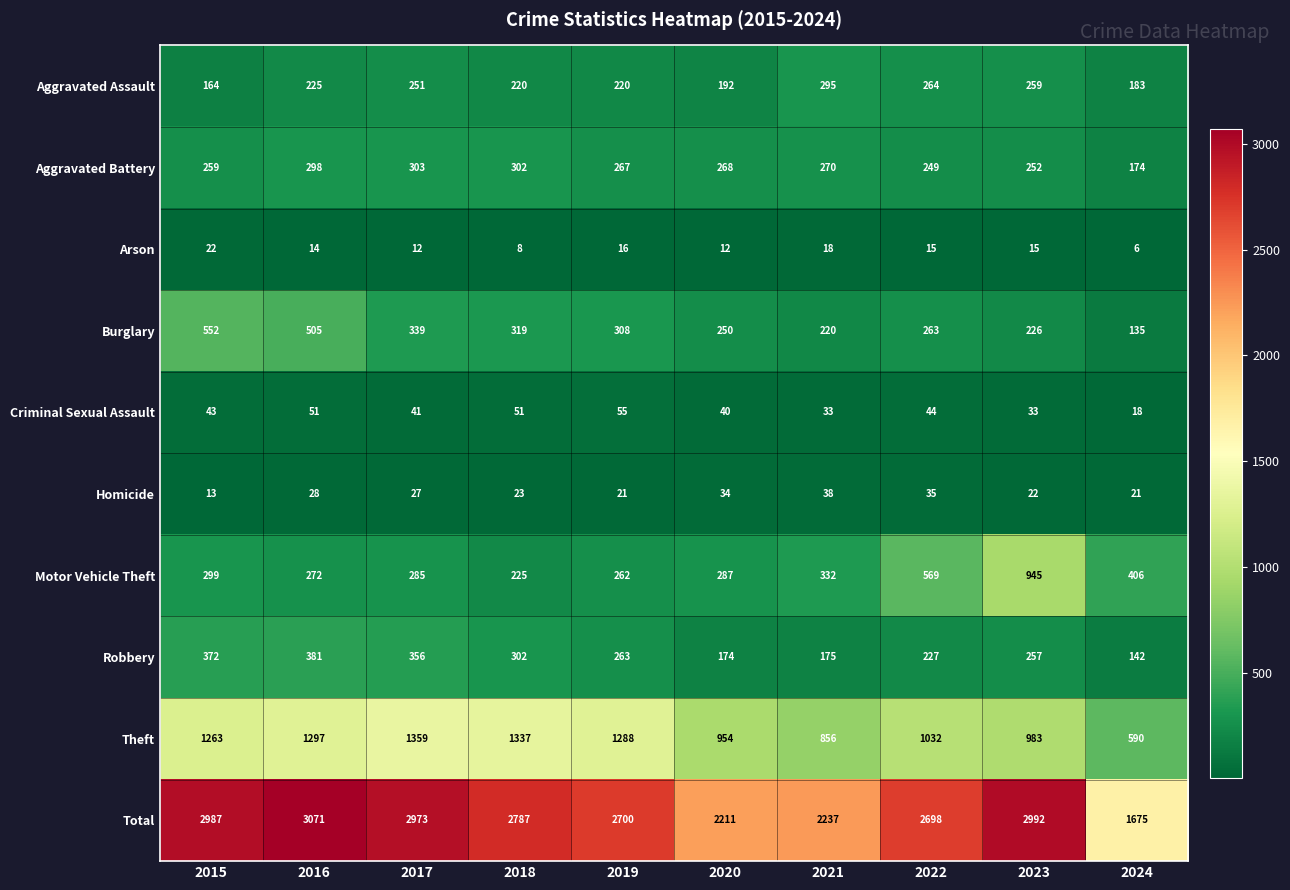

At which label is Robbery closest to 261?

2019